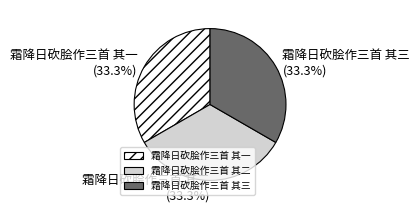

Approximately how many times larger is the value at 霜降日砍脍作三首 其一 compared to 霜降日砍脍作三首 其二?

1.0